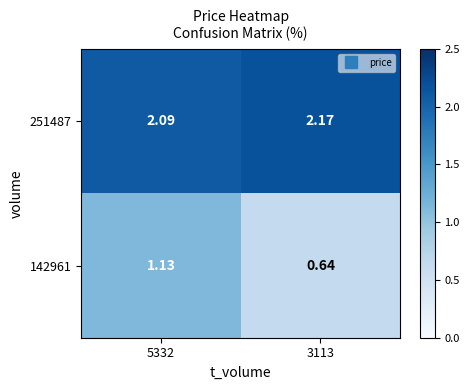

At 5332, list the series in order from smallest to largest.

142961, 251487